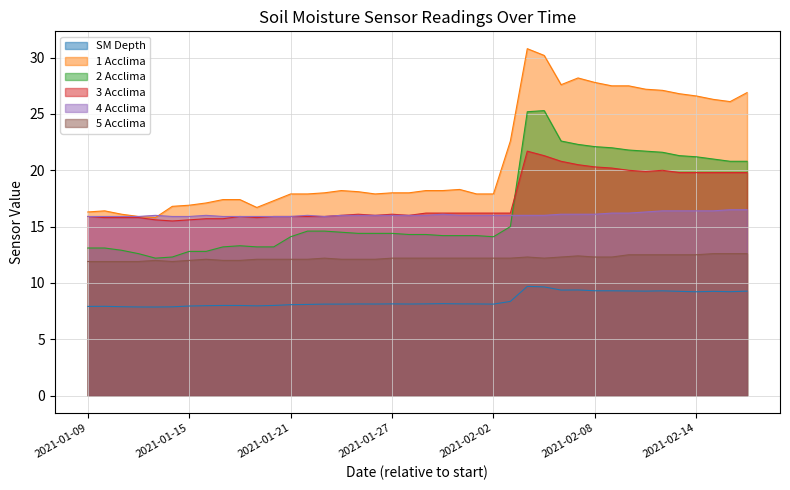

What value does the 5 Acclima series have at 2021-02-11?

12.5